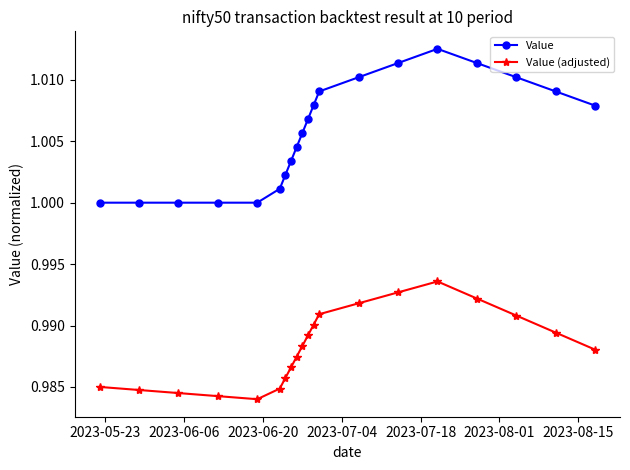

Which series has the largest total across all categories?

Value